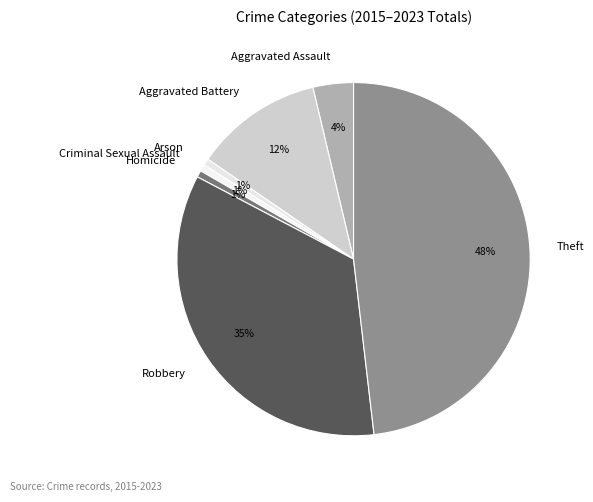

What is the largest slice in the pie chart?

Theft